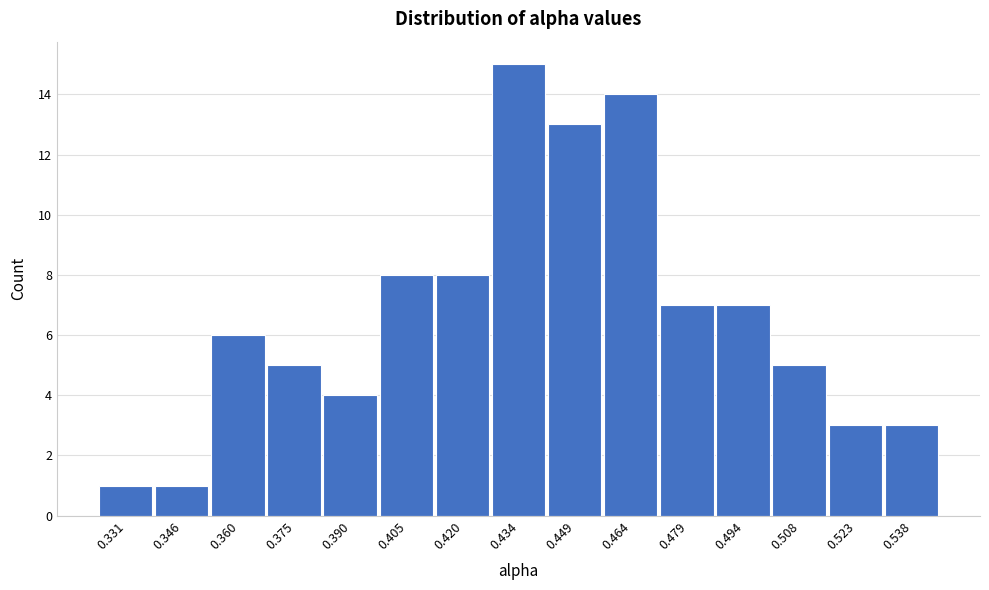

Reading left to right, transcribe all the data shown in this chart.

0.331=1	0.346=1	0.360=6	0.375=5	0.390=4	0.405=8	0.420=8	0.434=15	0.449=13	0.464=14	0.479=7	0.494=7	0.508=5	0.523=3	0.538=3